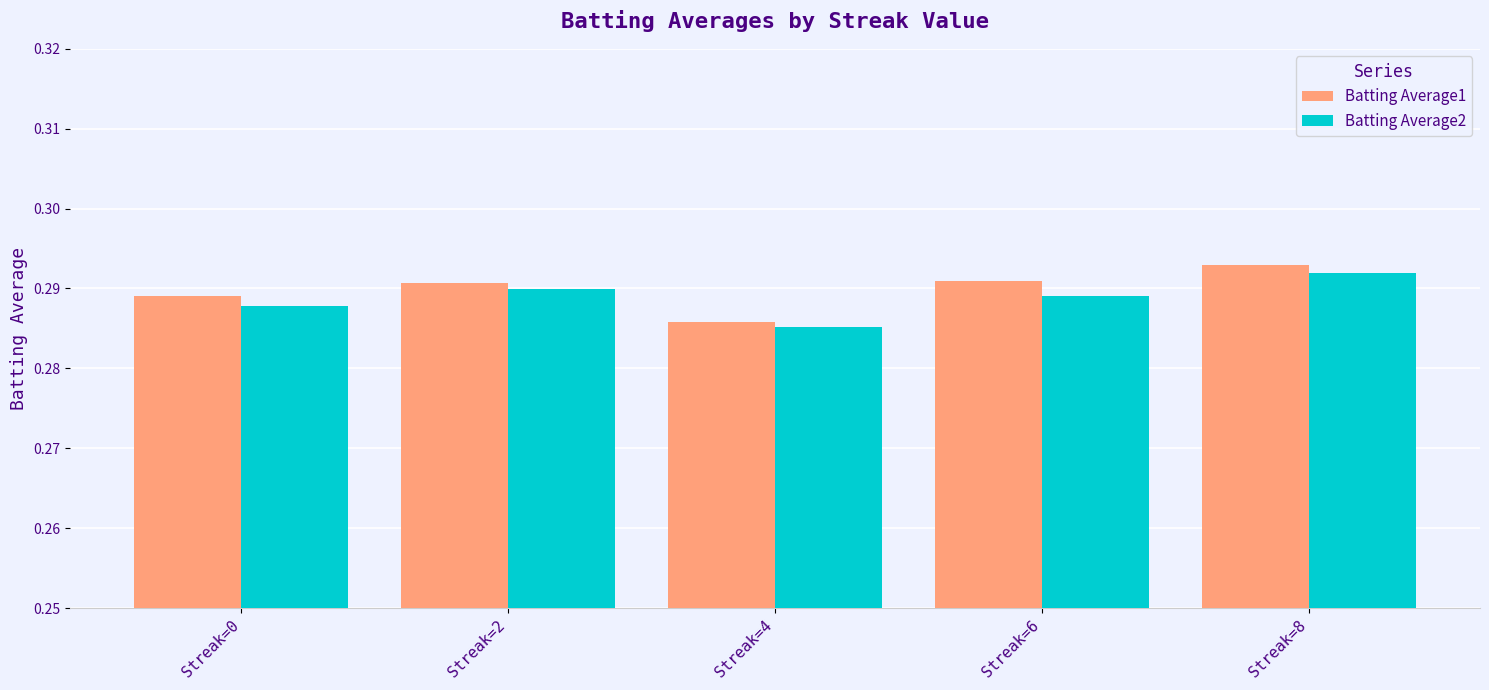

List the series in order of their overall mean, highest first.

Batting Average1, Batting Average2